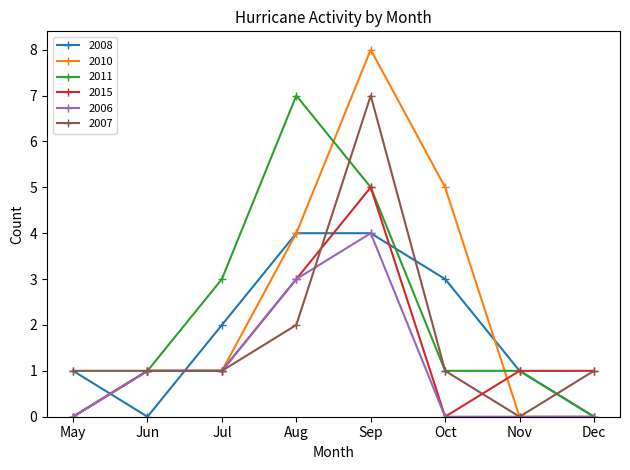

The value of 2010 at Sep is 8. True or false?

True